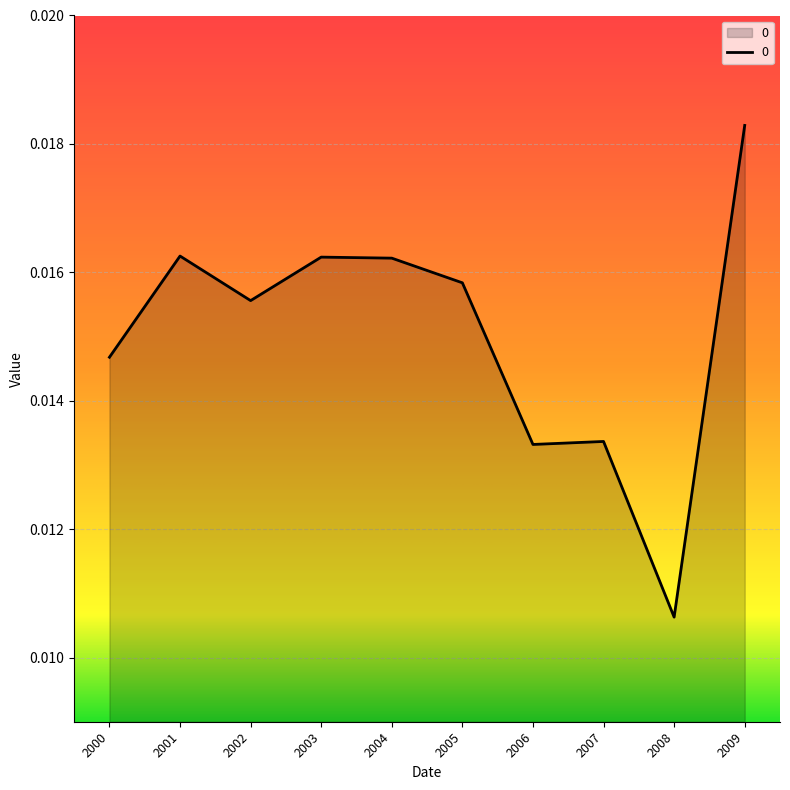

Which has a higher value, 2005 or 2004?

2004